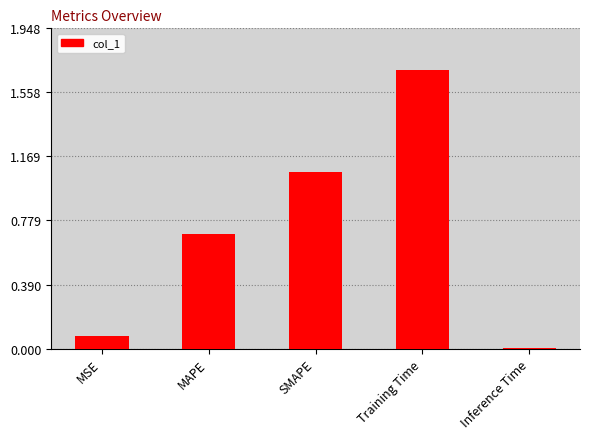

What is the sum of all values?

3.5